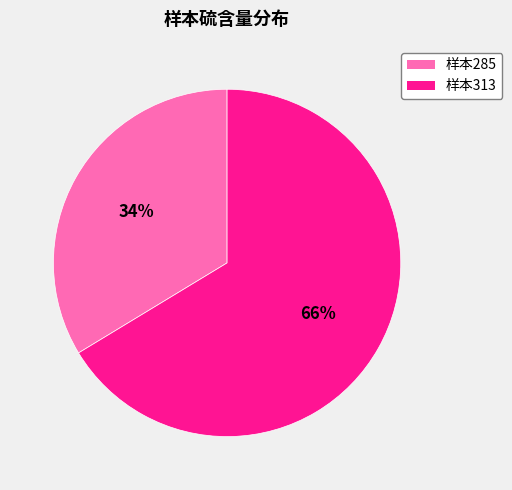

To the nearest percent, what is the average slice percentage?

50%